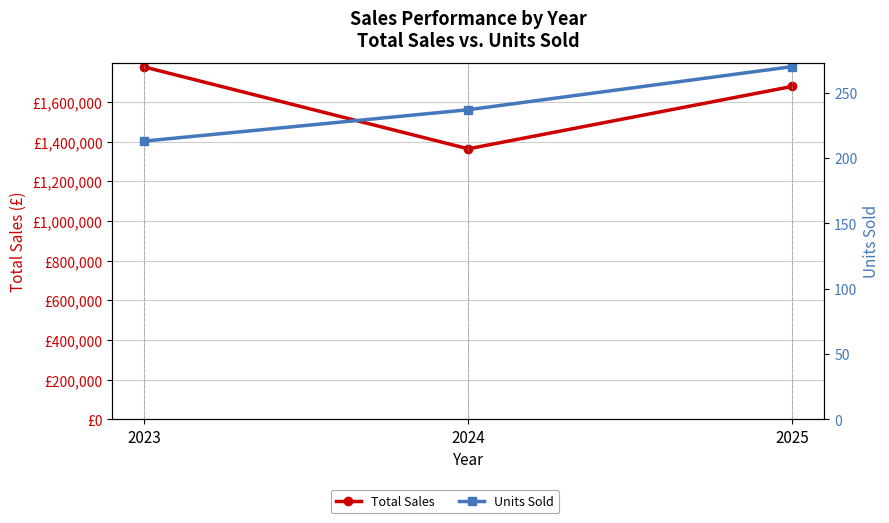

What is the spread (max minus min) of values at 2024?

1363263